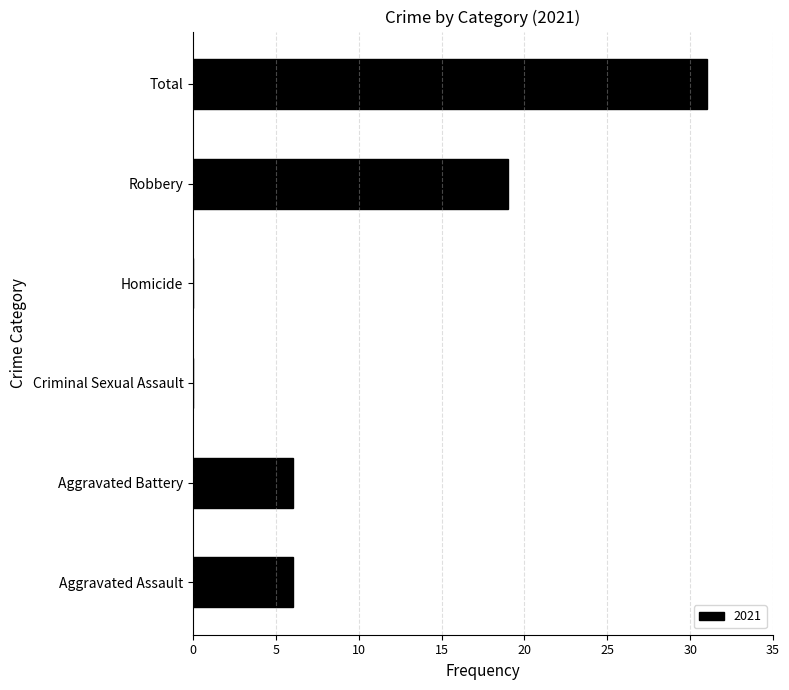

The value at Robbery is 19. True or false?

True